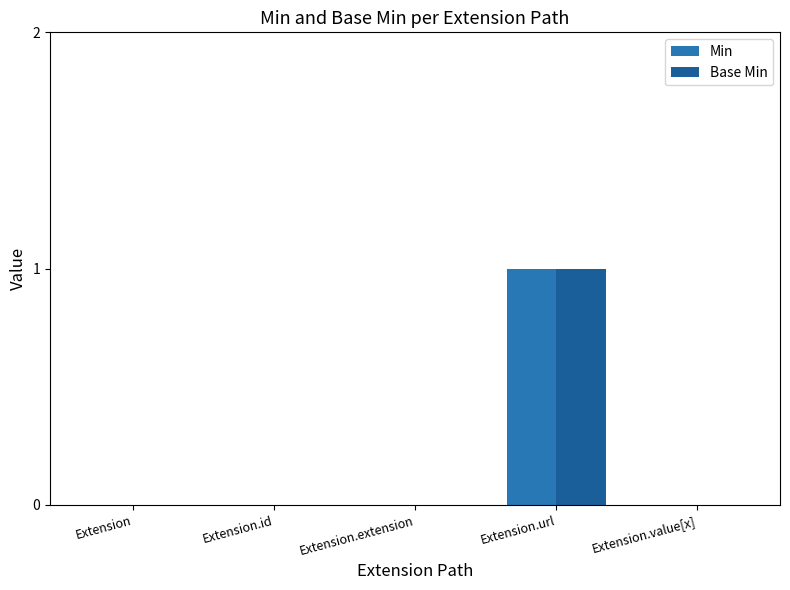

Is it true that Base Min equals 0 at Extension.url?

False